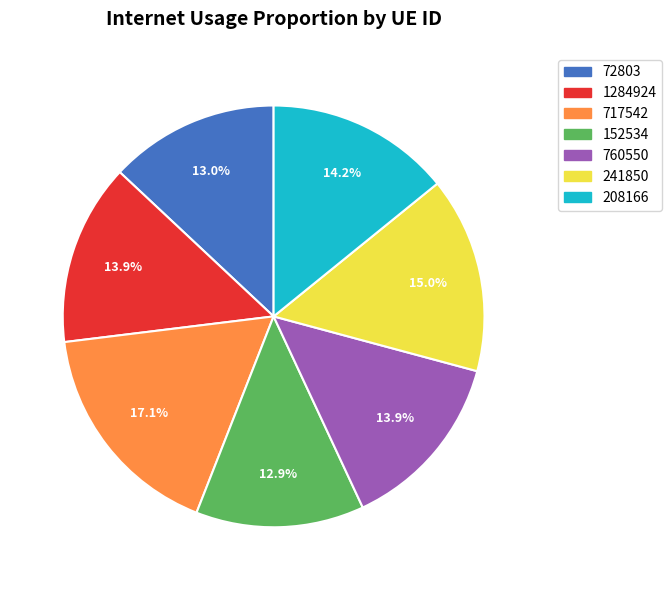

To the nearest percent, what is the difference between the largest and smallest slice percentages?

4%